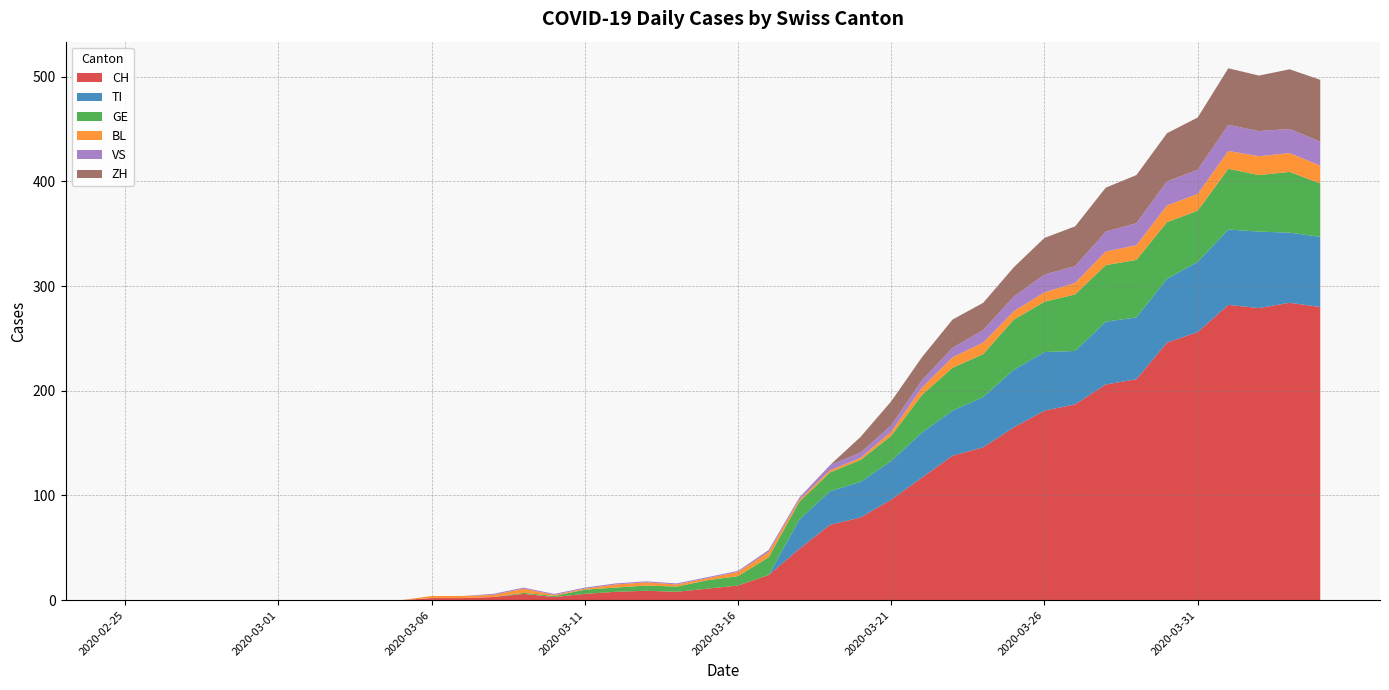

Reading right to left, list all the values displayed in this chart.

CH: 280	284	279	282	256	246	211	206	187	181	165	146	138	117	96	79	72	49	24	14	11	8	9	8	6	3	6	3	2	2	0	0	0	0	0	0	0	0	0	0
TI: 67	67	73	72	67	61	59	60	51	56	55	48	43	43	37	34	32	28	0	0	0	0	0	0	0	0	0	0	0	0	0	0	0	0	0	0	0	0	0	0
GE: 51	58	54	58	49	54	55	54	54	48	48	41	41	36	24	21	18	17	17	9	8	5	5	4	4	1	1	0	0	0	0	0	0	0	0	0	0	0	0	0
BL: 17	18	18	17	16	16	14	13	11	9	8	11	10	7	4	2	2	2	5	4	2	2	3	3	1	1	4	2	2	2	0	0	0	0	0	0	0	0	0	0
VS: 23	23	24	25	23	23	21	19	16	17	14	12	9	7	6	5	5	2	2	1	1	1	1	1	1	1	1	1	0	0	0	0	0	0	0	0	0	0	0	0
ZH: 59	57	53	54	50	46	46	42	38	35	28	26	27	22	23	15	0	0	0	0	0	0	0	0	0	0	0	0	0	0	0	0	0	0	0	0	0	0	0	0